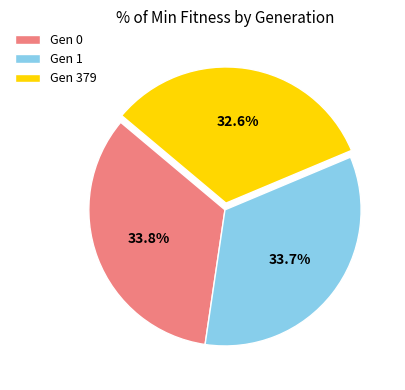

Which has a higher value, Gen 1 or Gen 379?

Gen 1